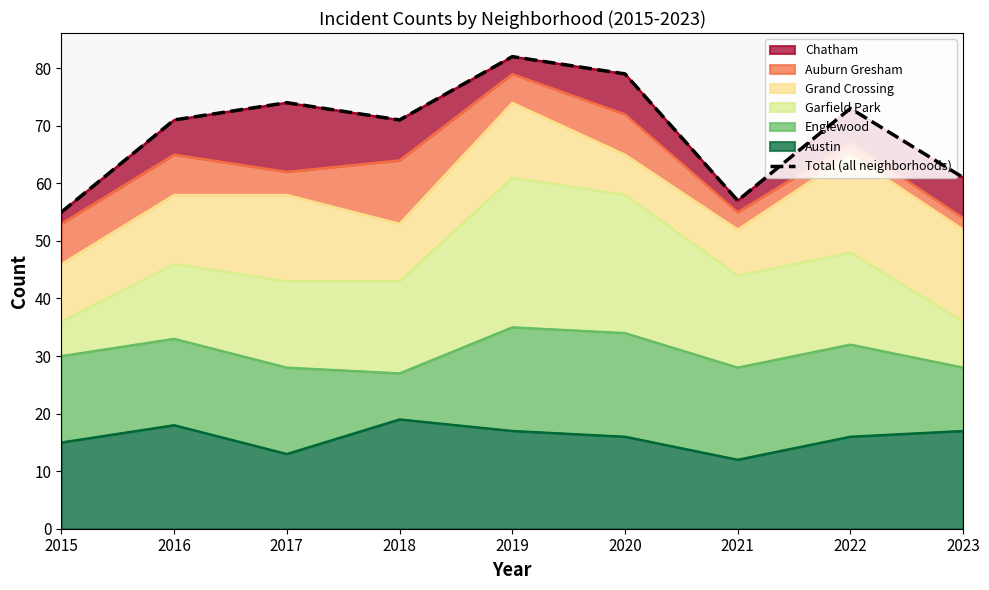

The value at 2023 is 61. True or false?

True